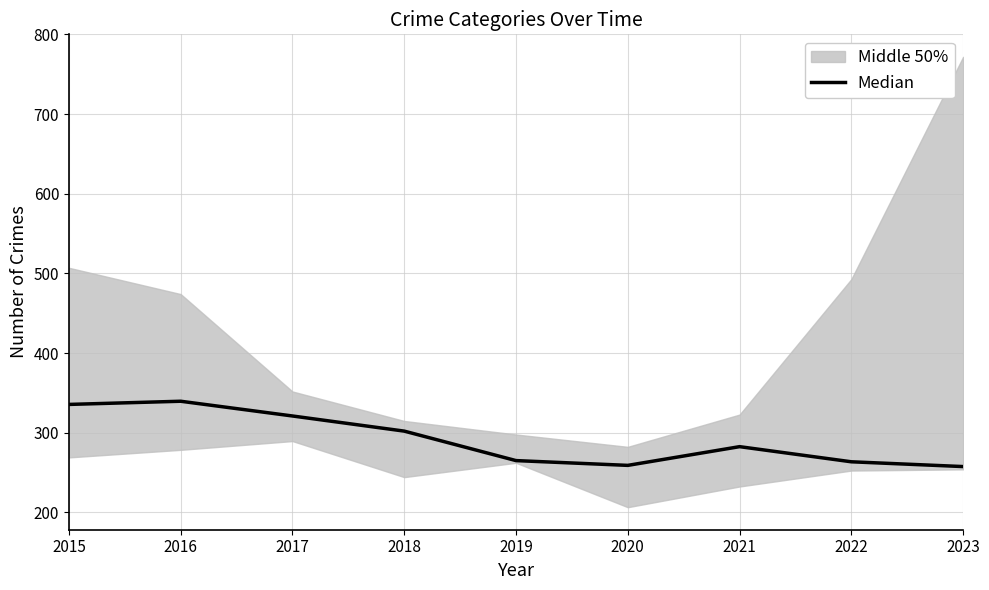

Reading left to right, list all the values displayed in this chart.

2015=335.5	2016=339.5	2017=321.0	2018=302.0	2019=265.0	2020=259.0	2021=282.5	2022=263.5	2023=257.5